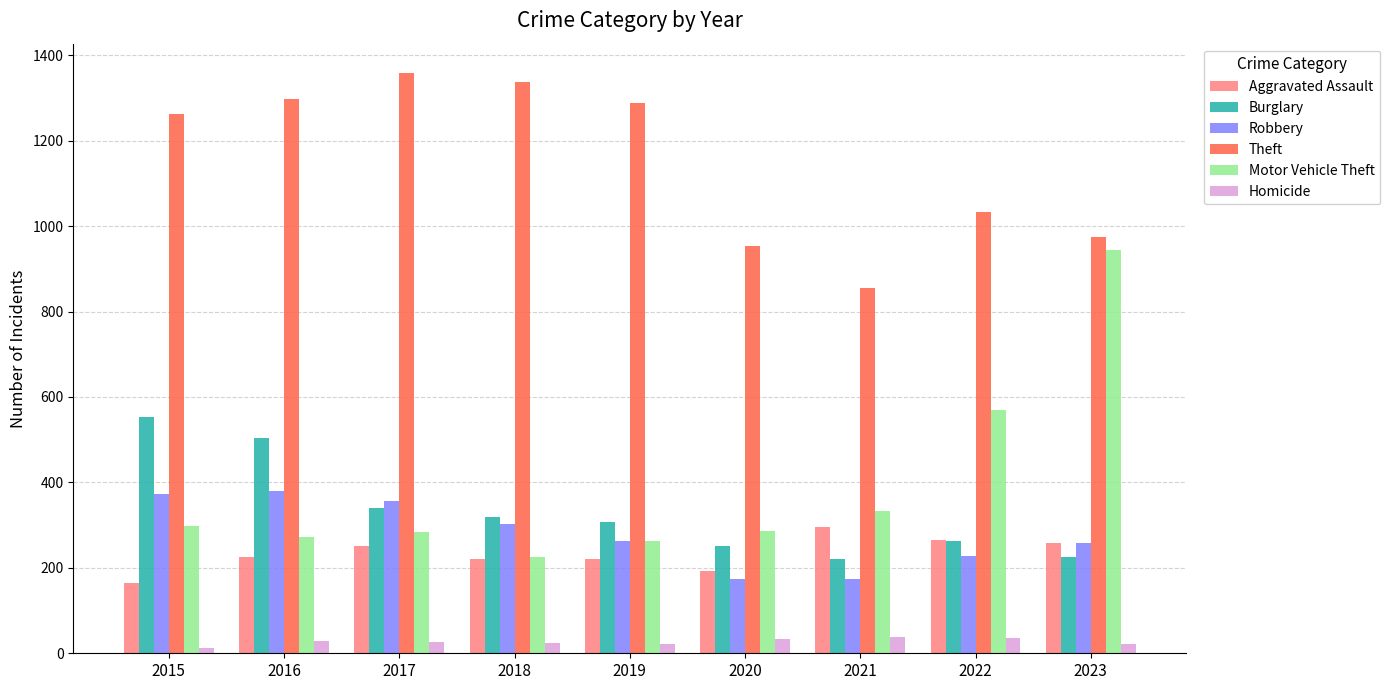

Is the value of Burglary at 2020 greater than the value of Homicide at 2017?

Yes